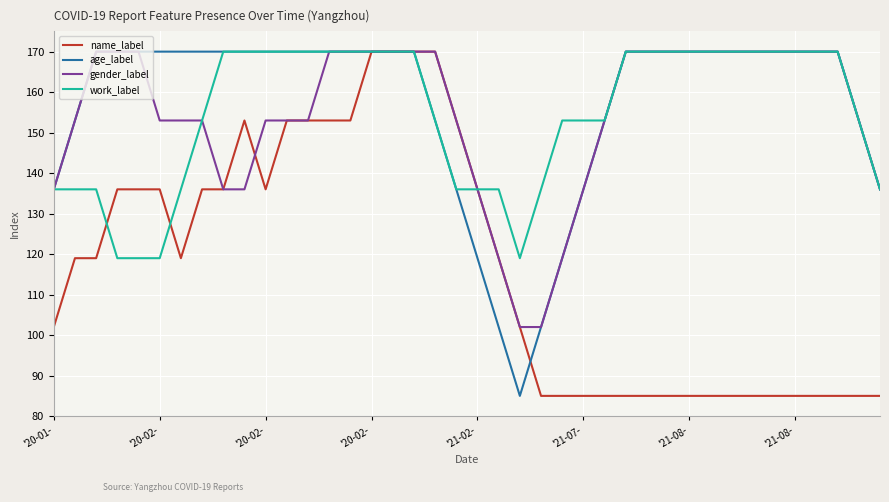

What is the smallest value displayed?

85